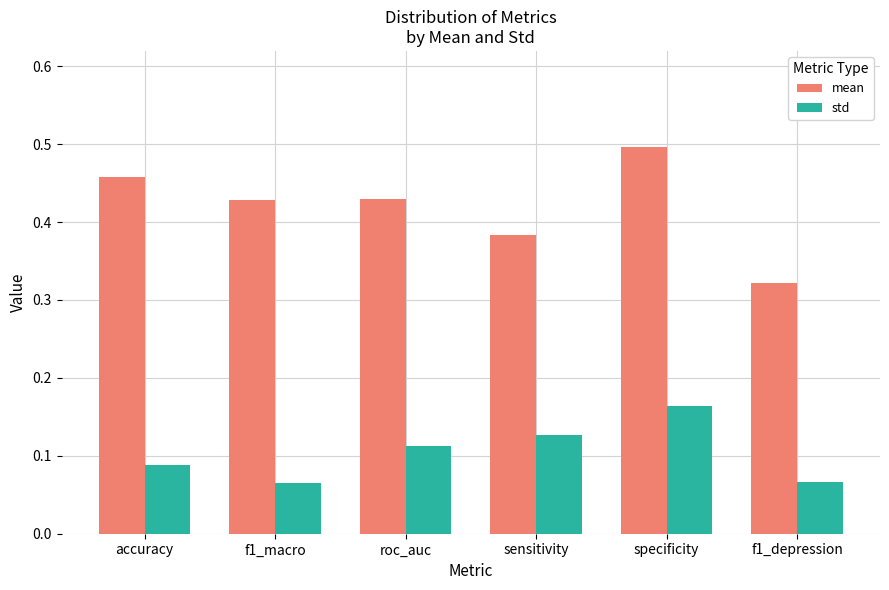

Is it true that std equals 0.0 at f1_depression?

False